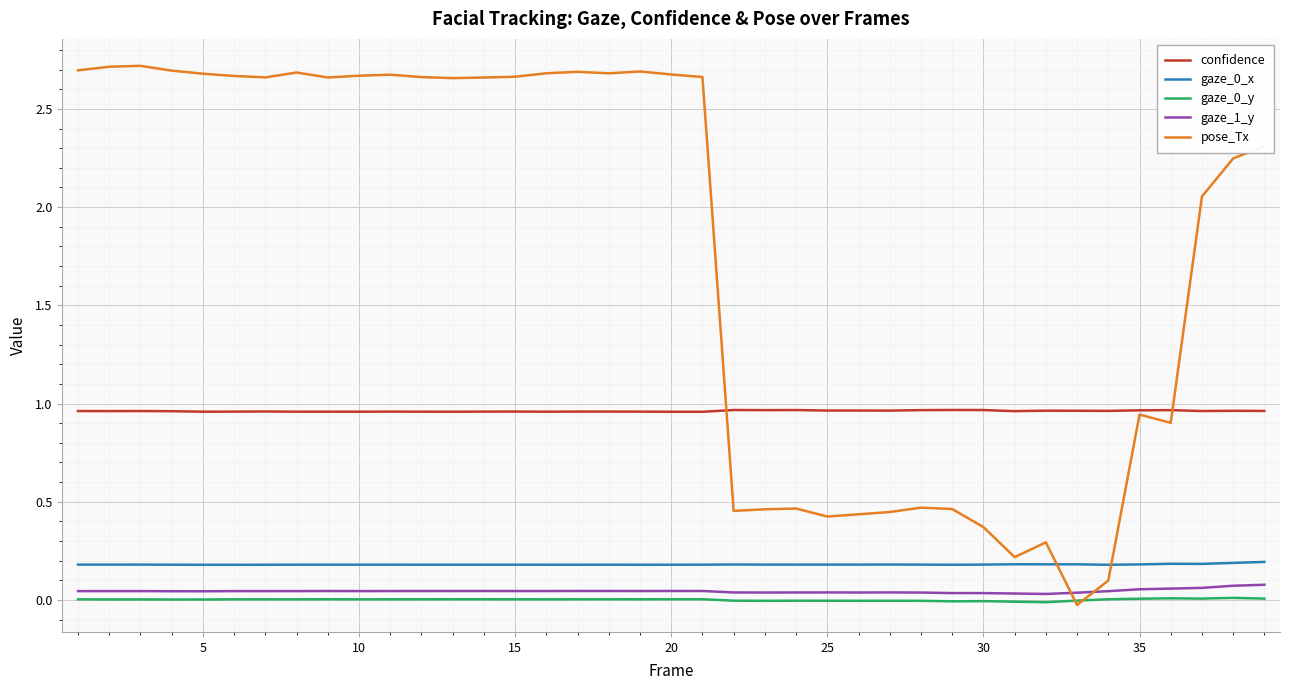

True or false: confidence and gaze_0_x intersect in this chart.

False